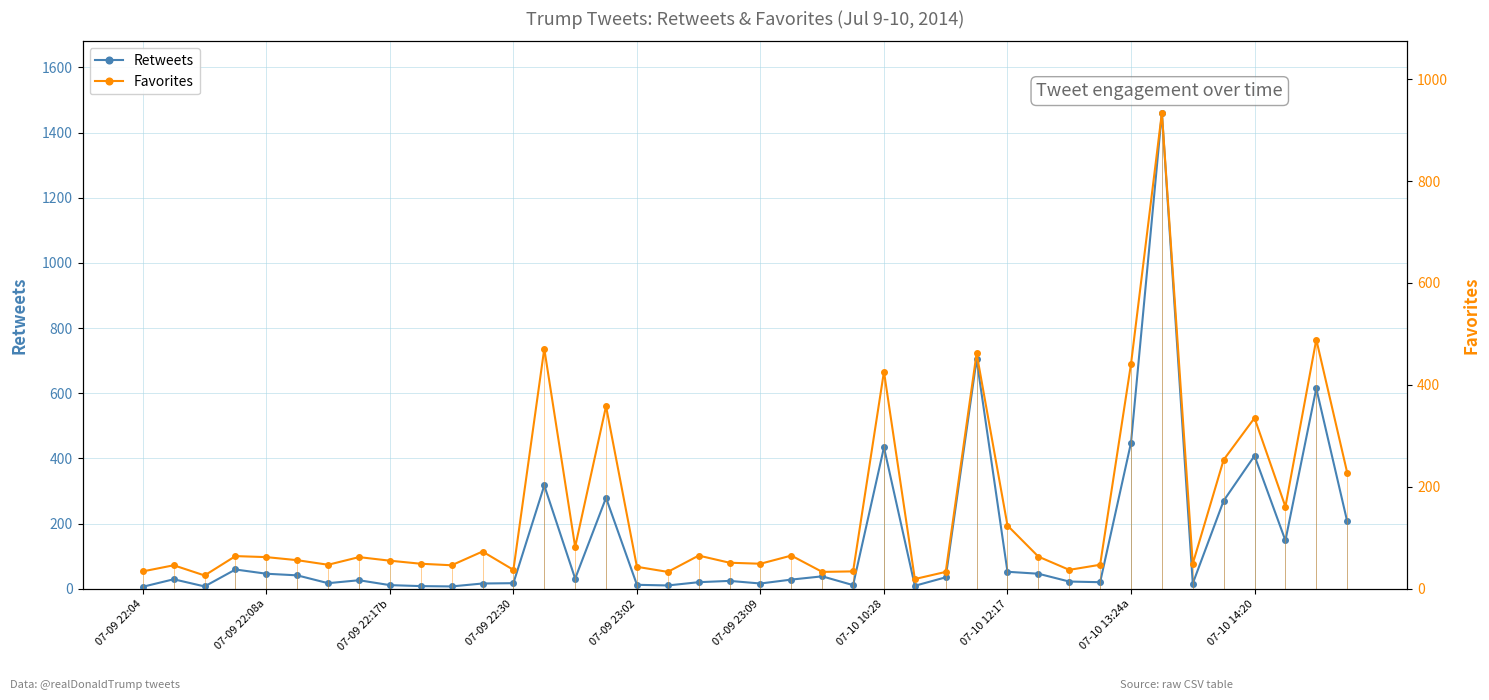

How many intersections are there between Retweets and Favorites?

12